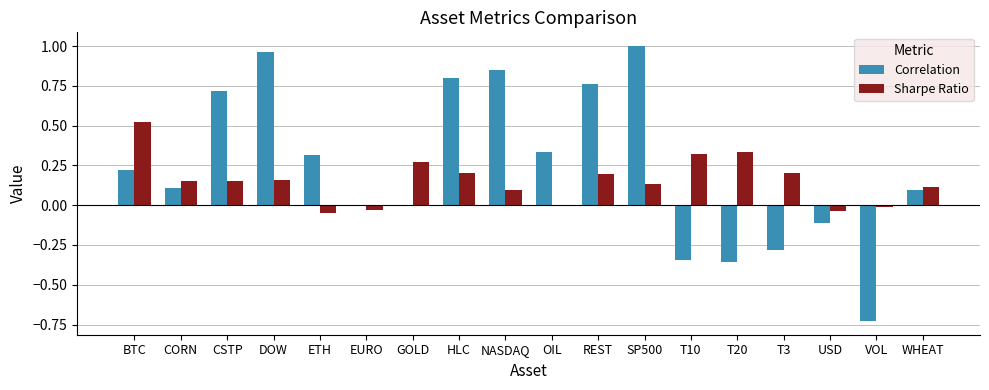

Which label corresponds to the largest value in the chart?

SP500